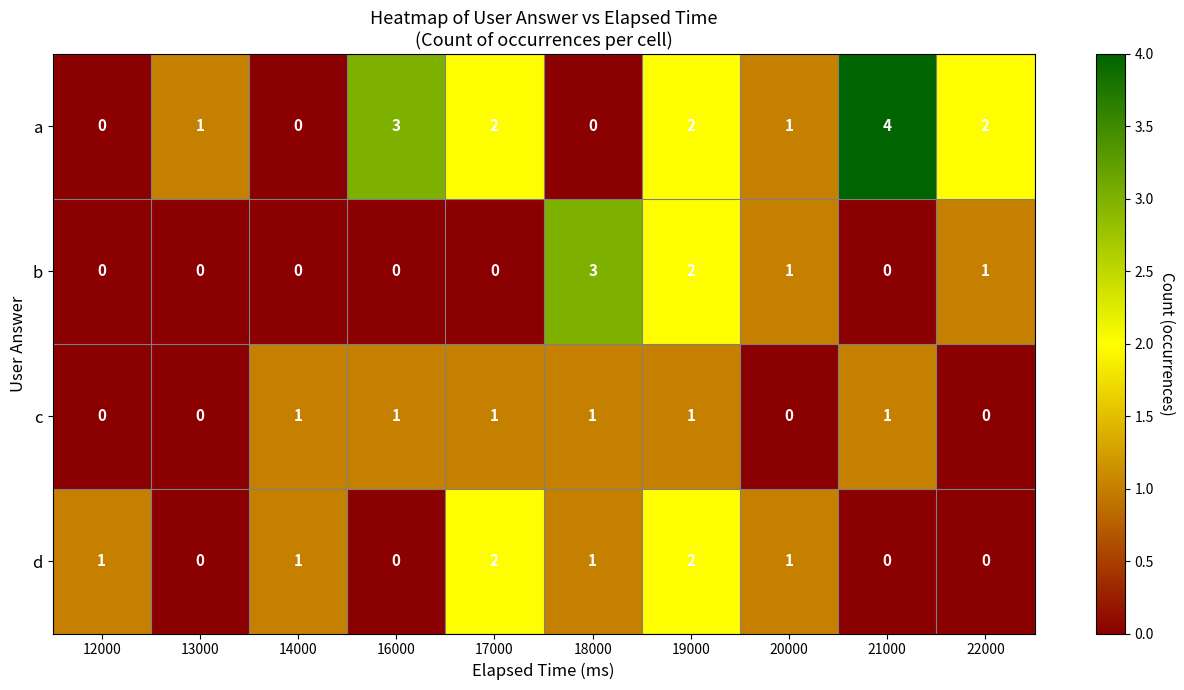

What is the maximum value for a?

4